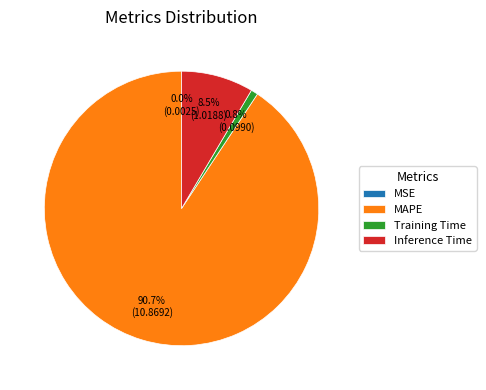

What portion of the pie excludes Inference Time?

91.5%